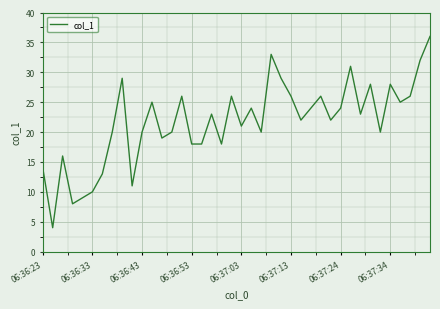

Is this an area chart (filled region under the line)?

No